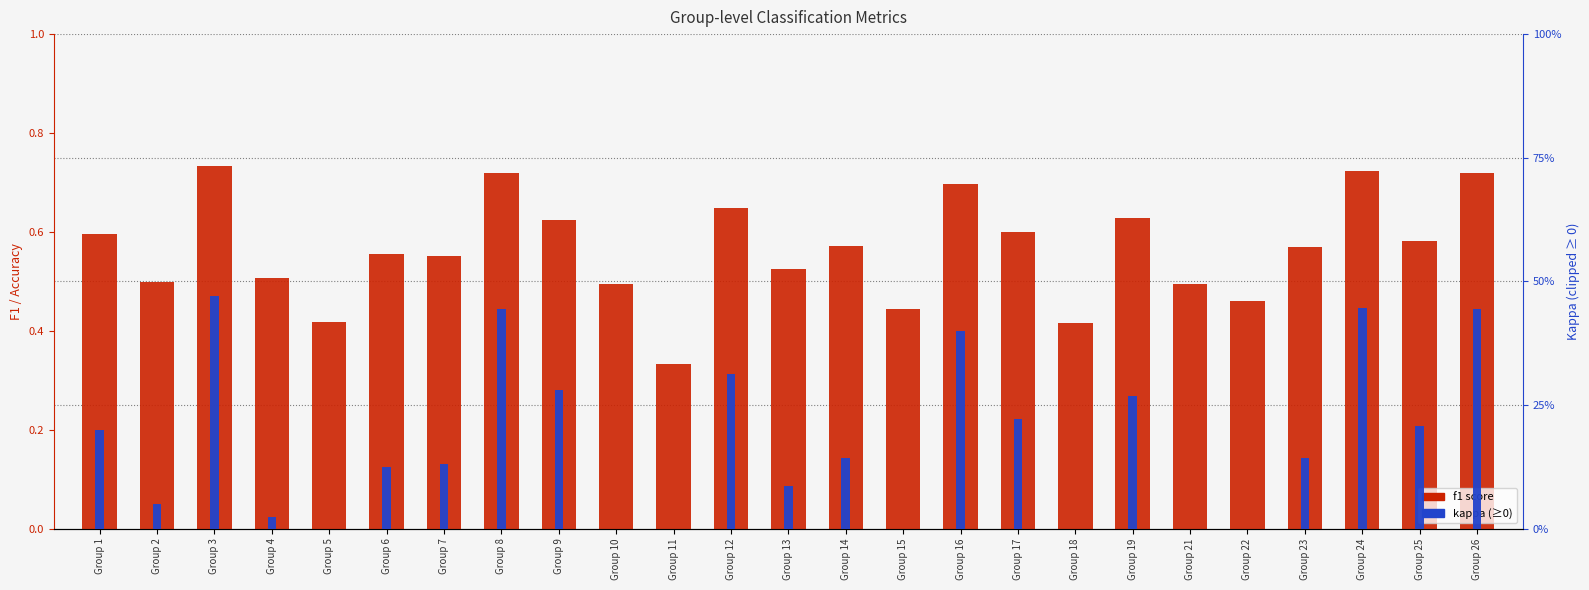

What is the total value across all series at Group 4?

0.5